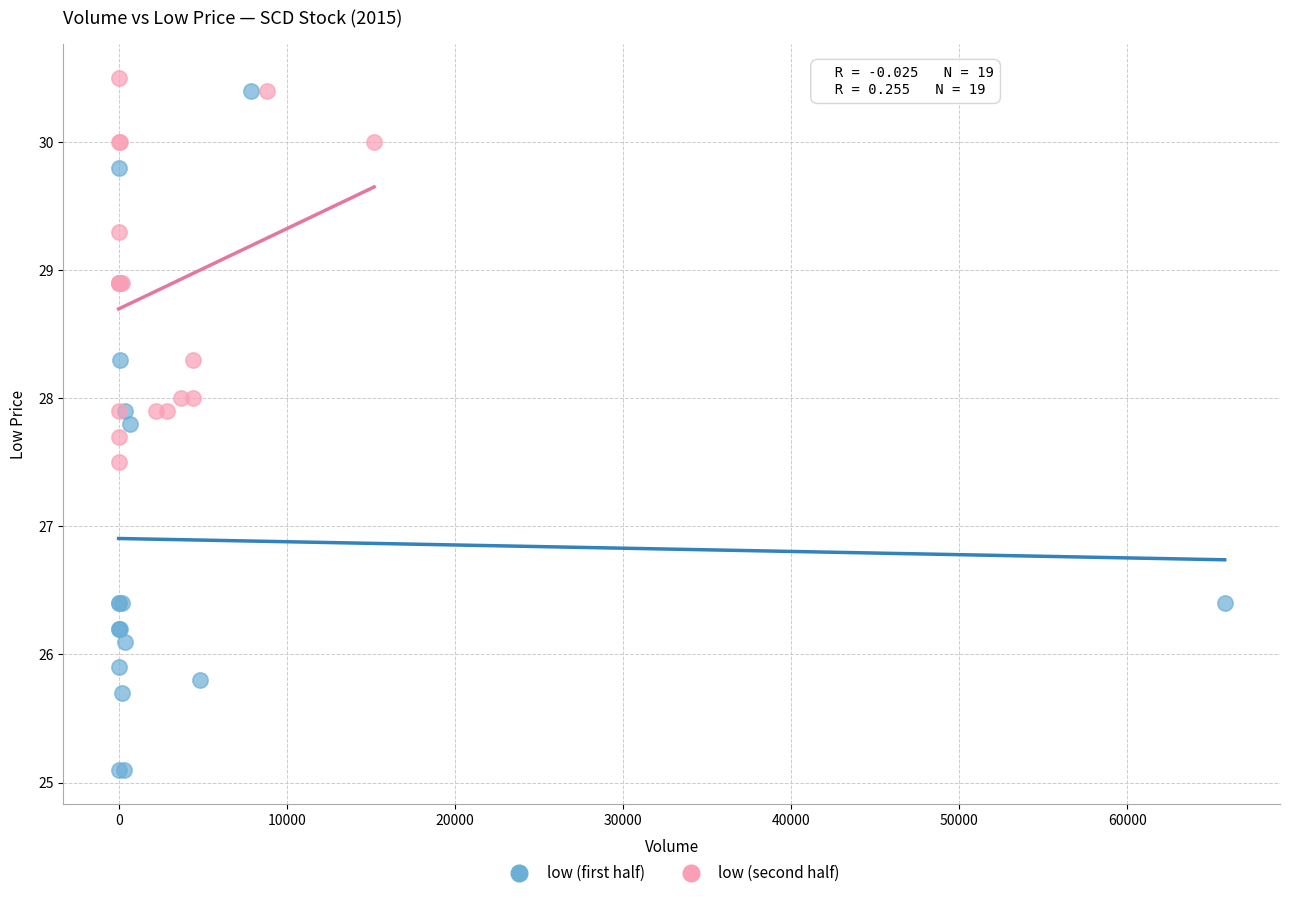

Which series contains the lowest Y value?

low (first half)